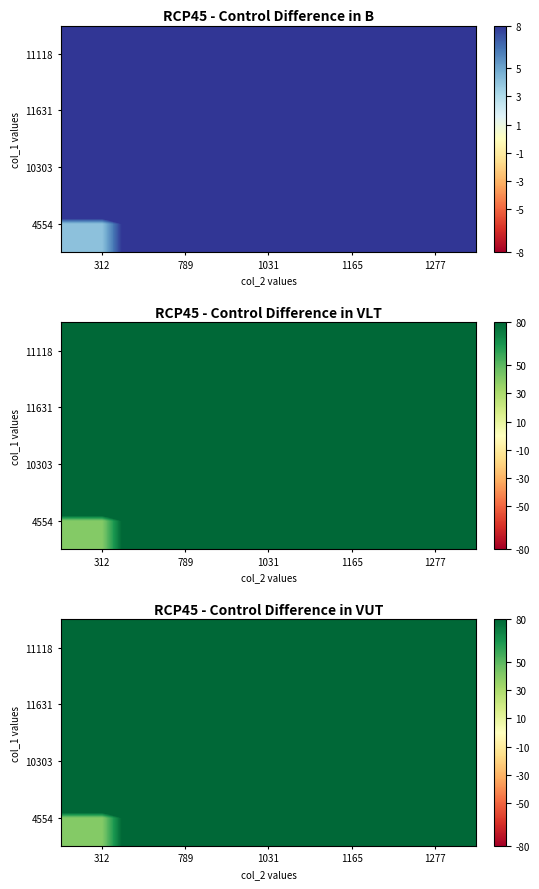

At which label is 10303 closest to 370?

789